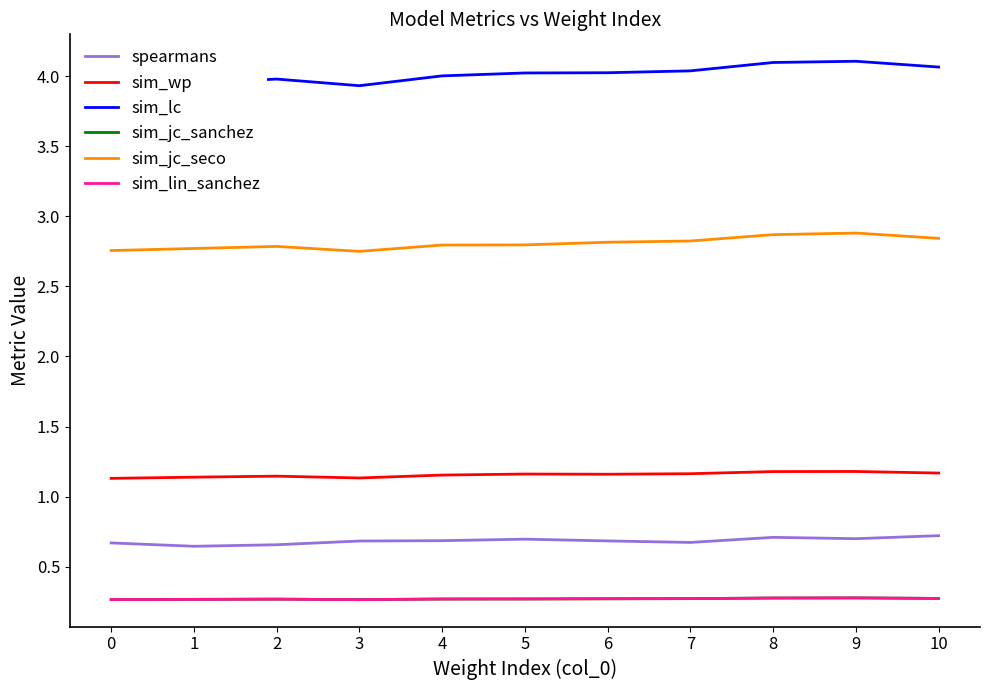

What is the maximum value shown in the chart?

4.1